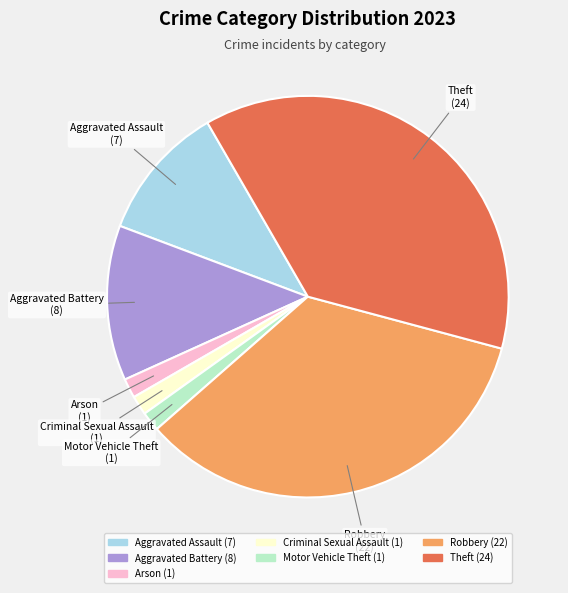

Do Arson and Aggravated Battery together represent more than half of the pie?

No